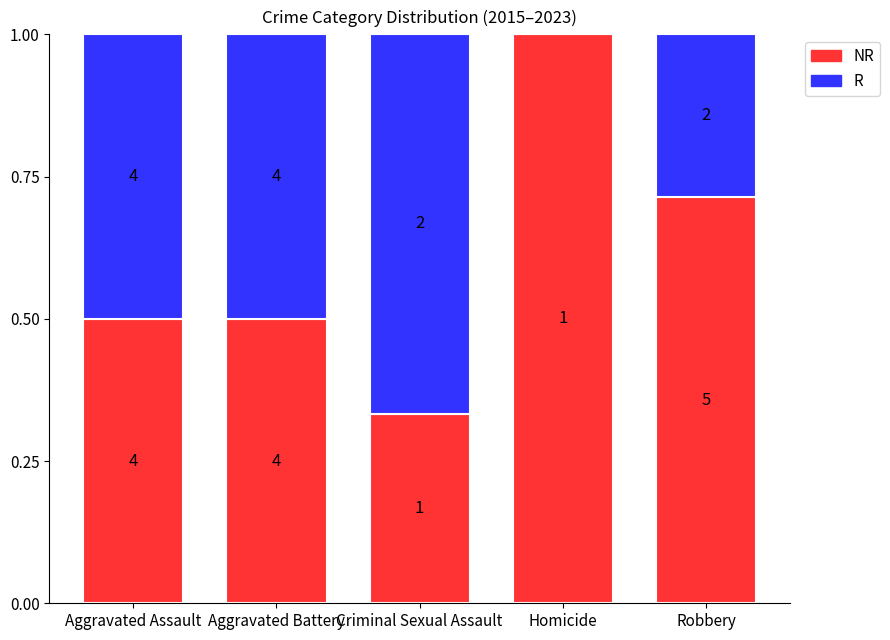

What are all the series names shown in the legend?

NR, R